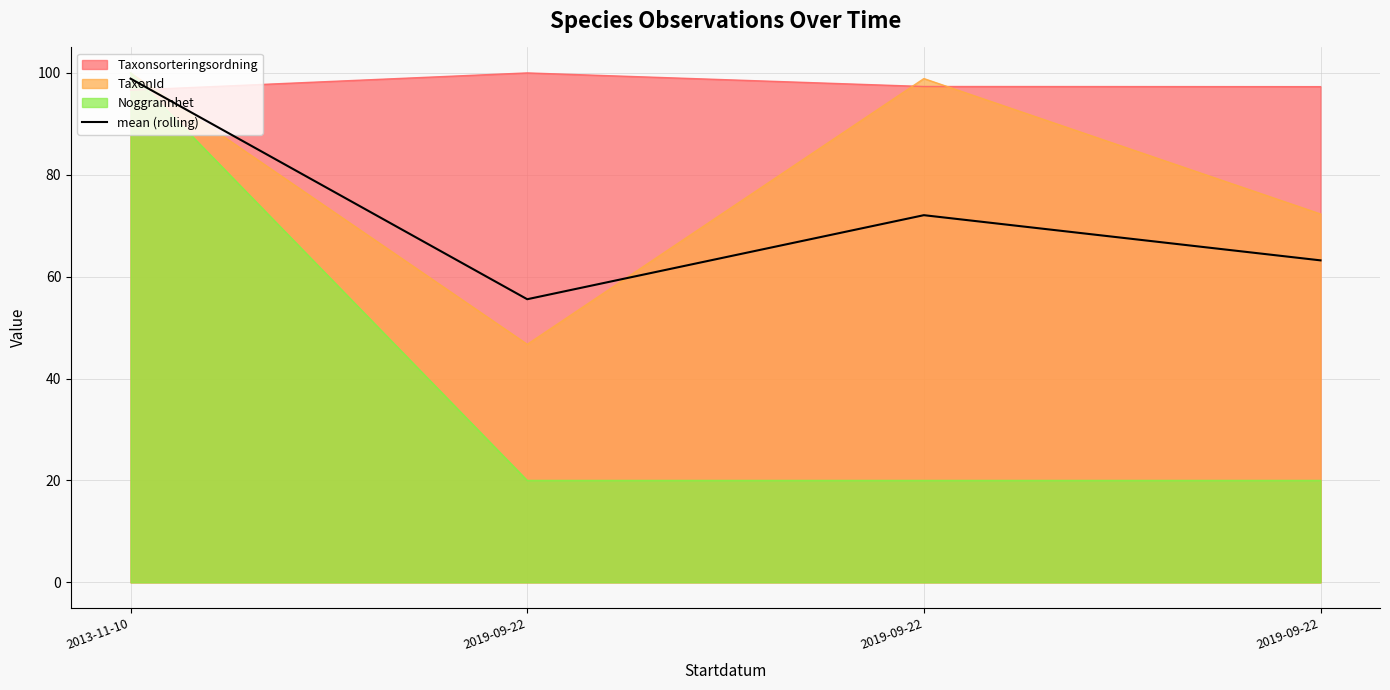

How many lines are shown in the chart?

4